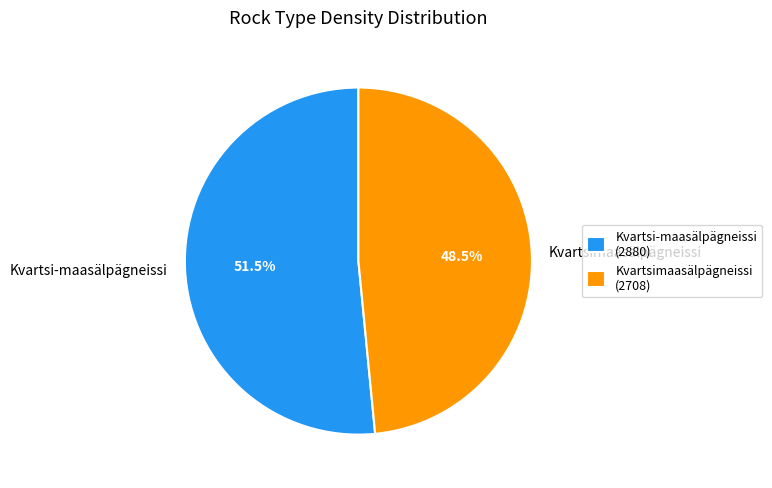

Which category accounts for the majority?

Kvartsi-maasälpägneissi